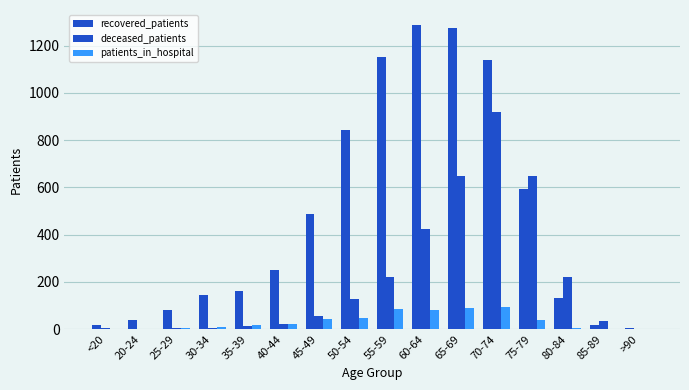

Rank the series by their maximum value, from highest to lowest.

recovered_patients, deceased_patients, patients_in_hospital